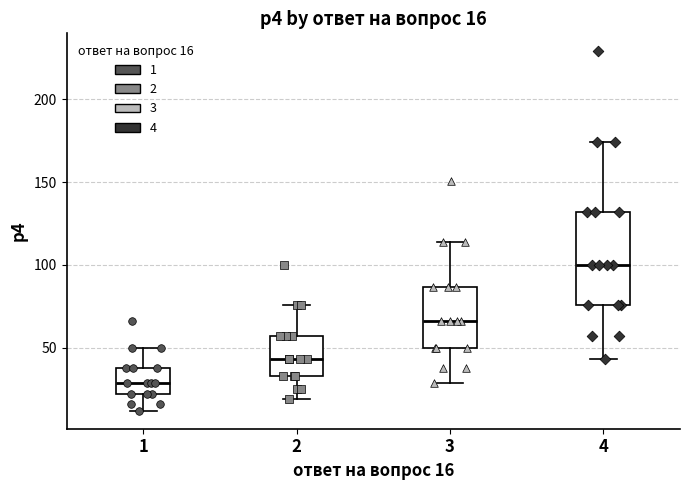

Which box's median line is the highest?

4